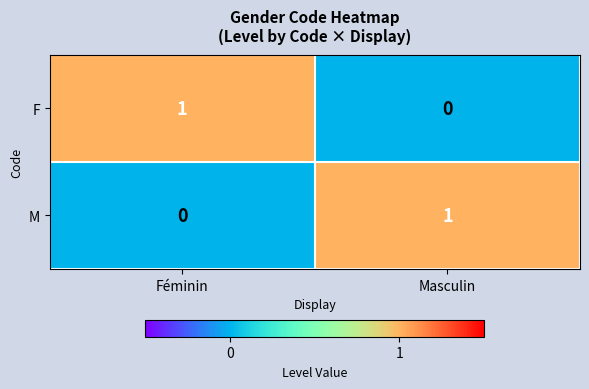

At Masculin, list the series in order from largest to smallest.

M, F